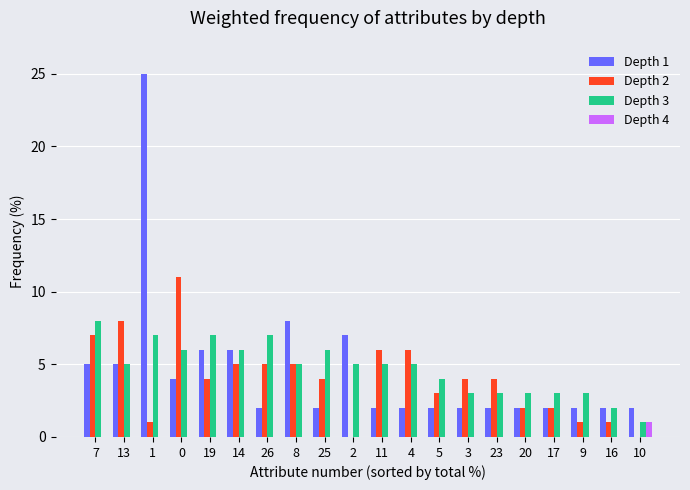

Is it true that Depth 3 equals 5 at 2?

True